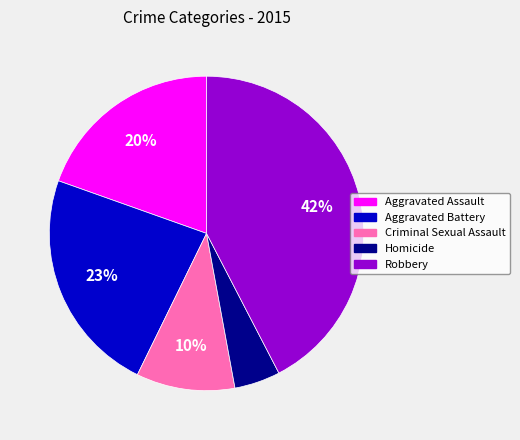

What is the largest slice in the pie chart?

Robbery